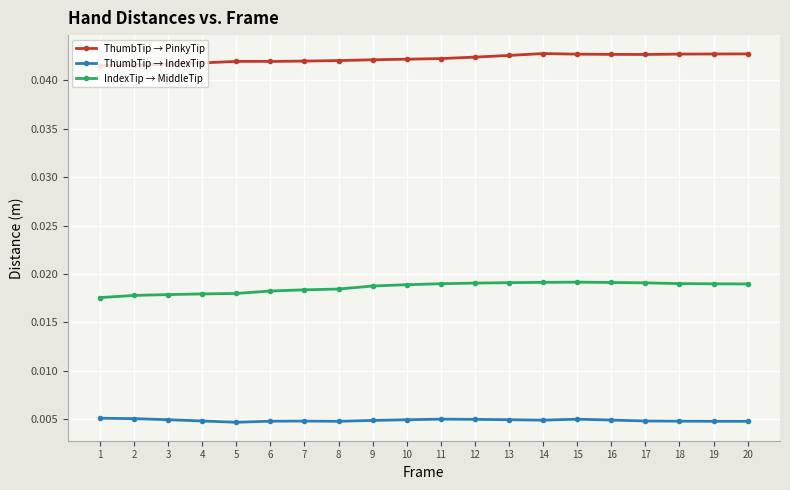

Which series changed the most between 7 and 18?

ThumbTip → PinkyTip